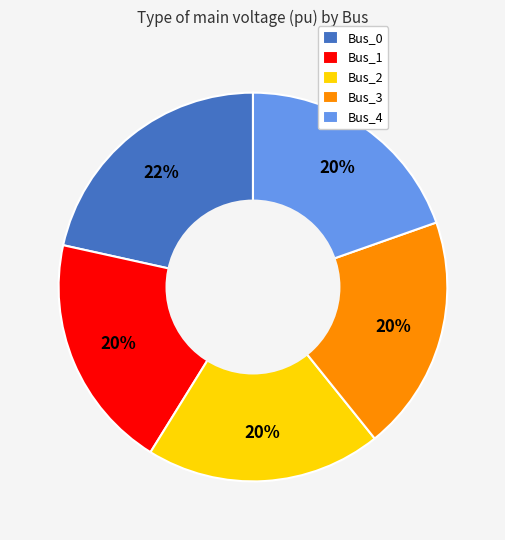

Combined, do Bus_2 and Bus_3 account for over 50%?

No